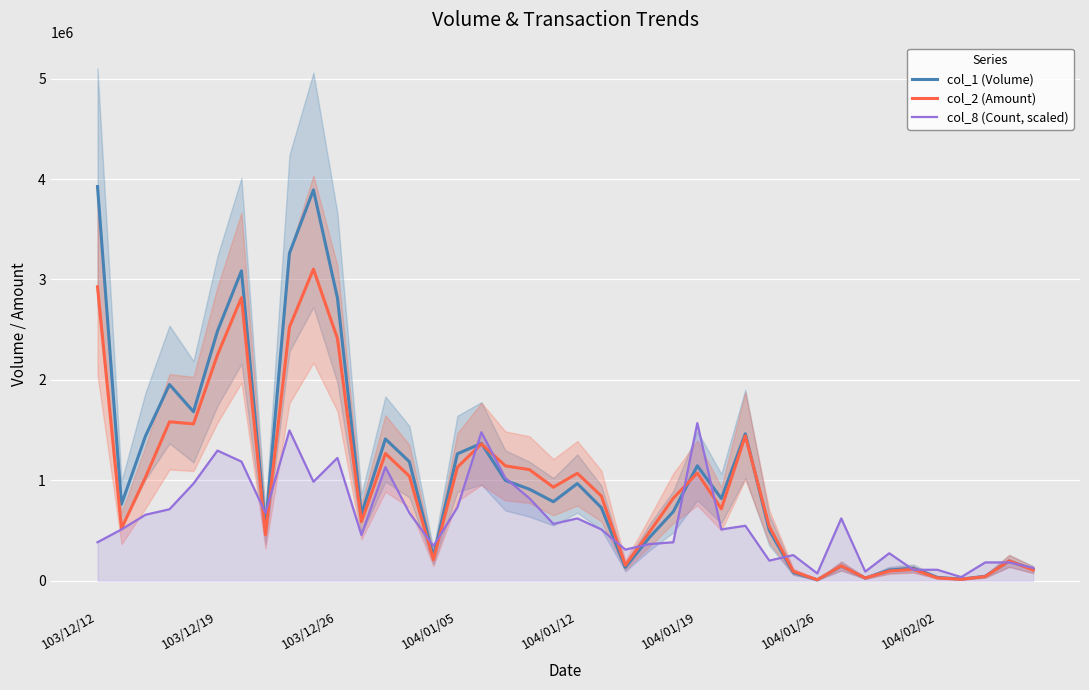

True or false: col_8 (Count, scaled) and col_1 (Volume) intersect in this chart.

True